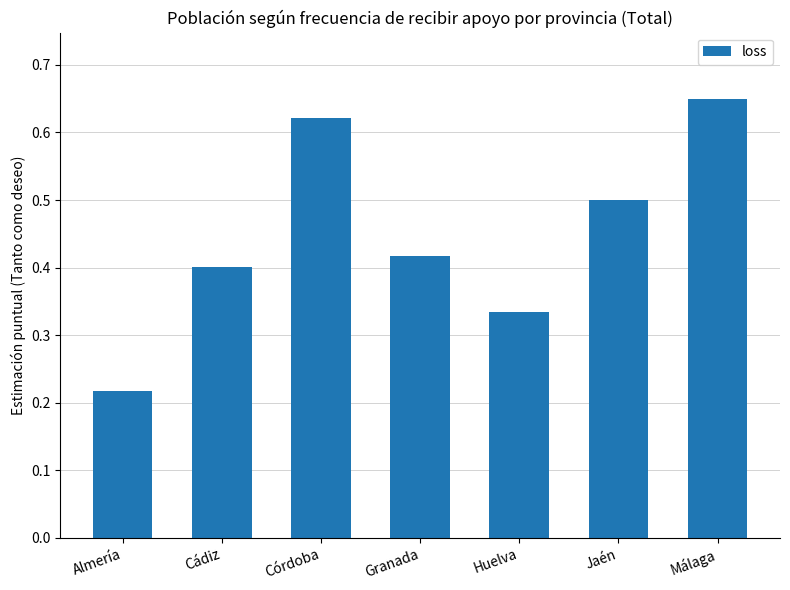

Rank the categories by value from lowest to highest.

Almería, Huelva, Cádiz, Granada, Jaén, Córdoba, Málaga